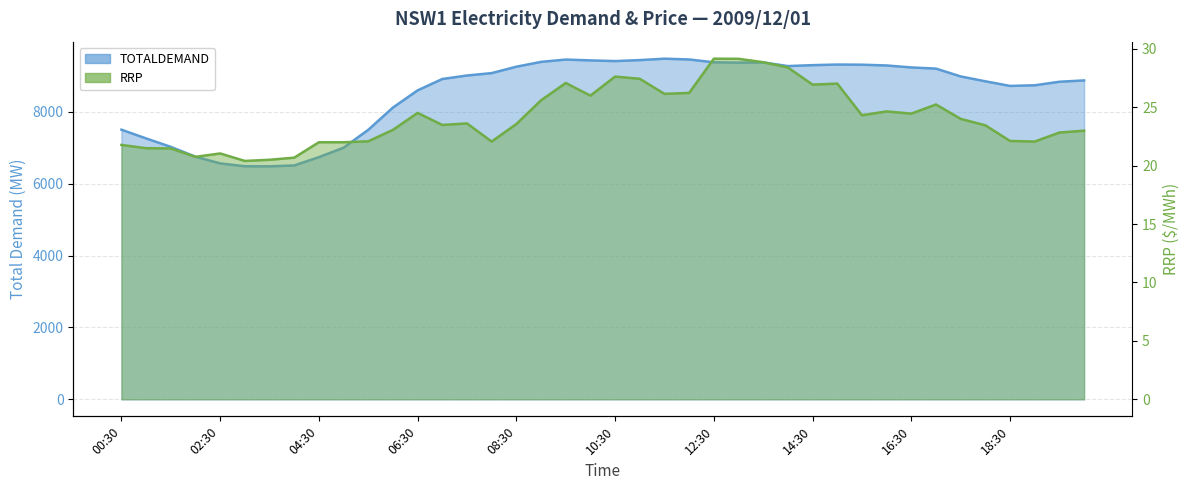

What is the difference between the maximum and minimum values in the RRP series?

8.8